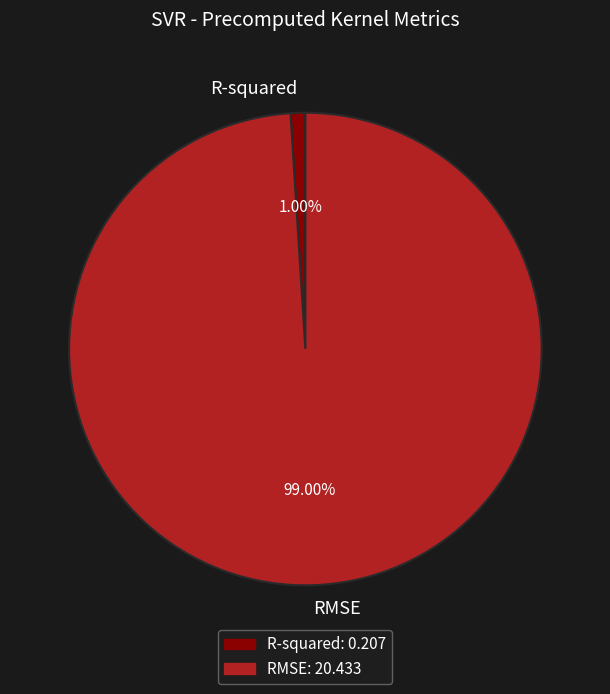

Count the number of slices in the pie.

2